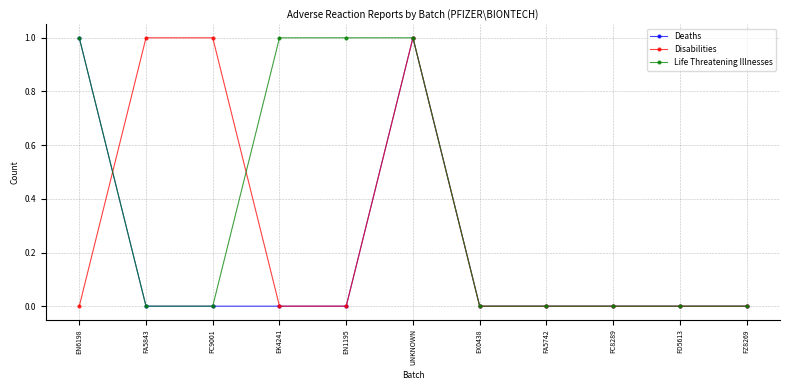

List the series in order of their overall mean, highest first.

Life Threatening Illnesses, Disabilities, Deaths